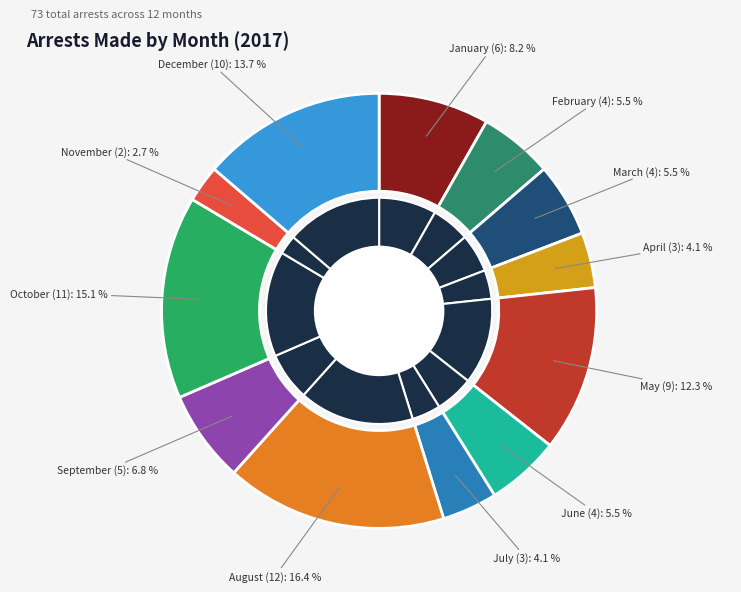

Does any single category account for the majority?

No